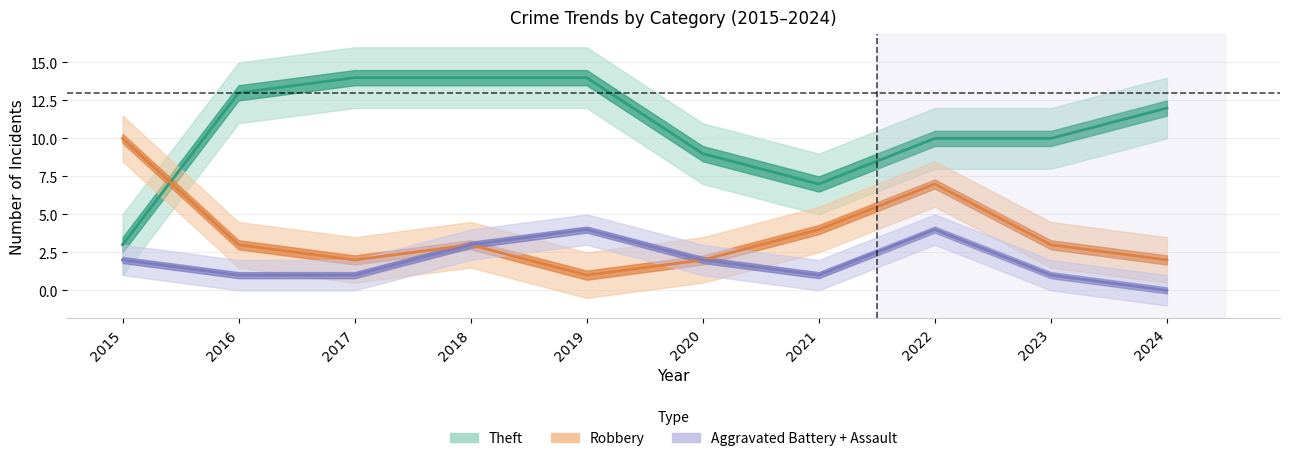

At which category does Robbery reach its first local peak?

2018